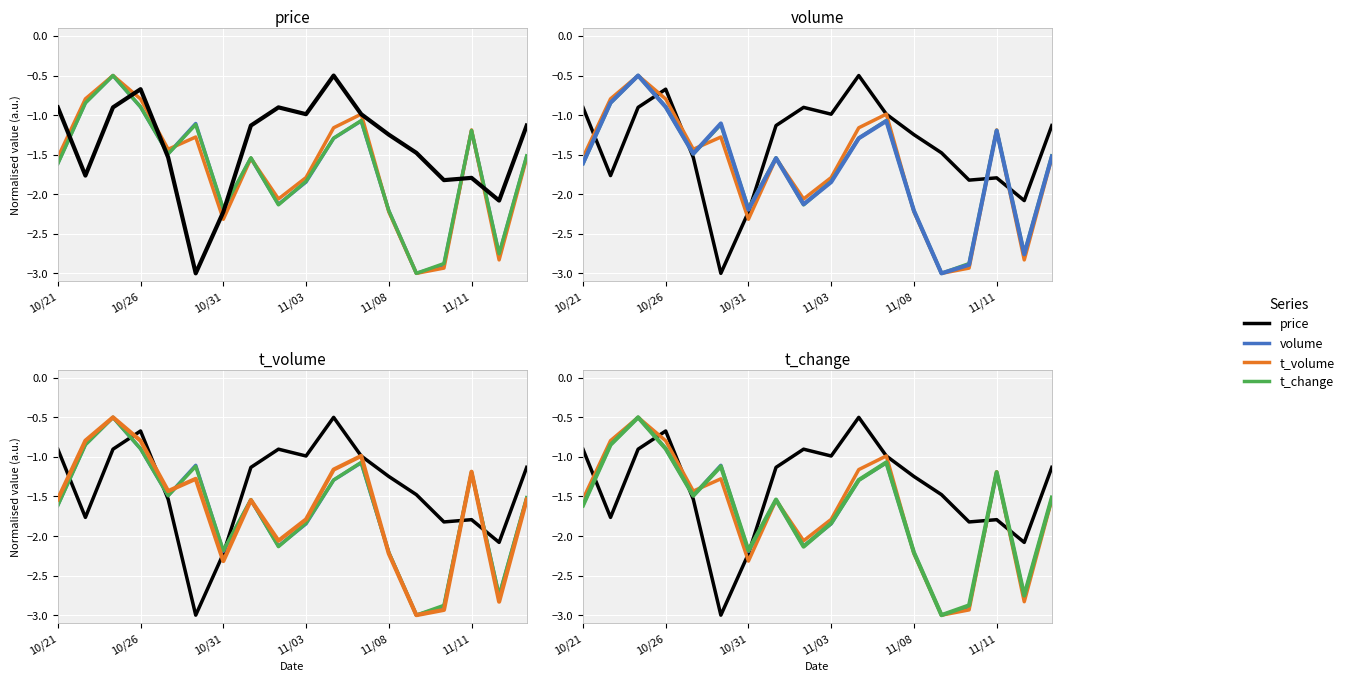

What are all the series names shown in the legend?

price, volume, t_volume, t_change